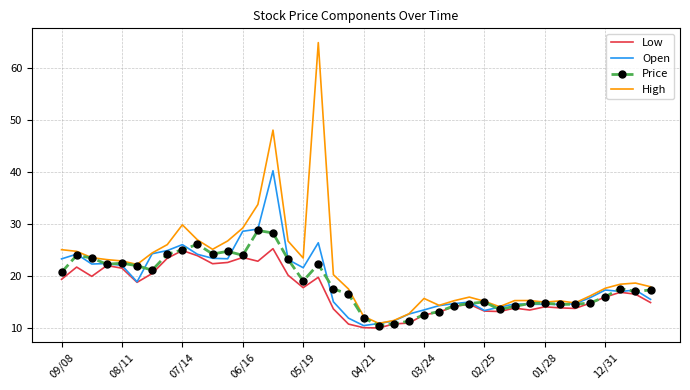

What are all the series names shown in the legend?

Low, Open, Price, High